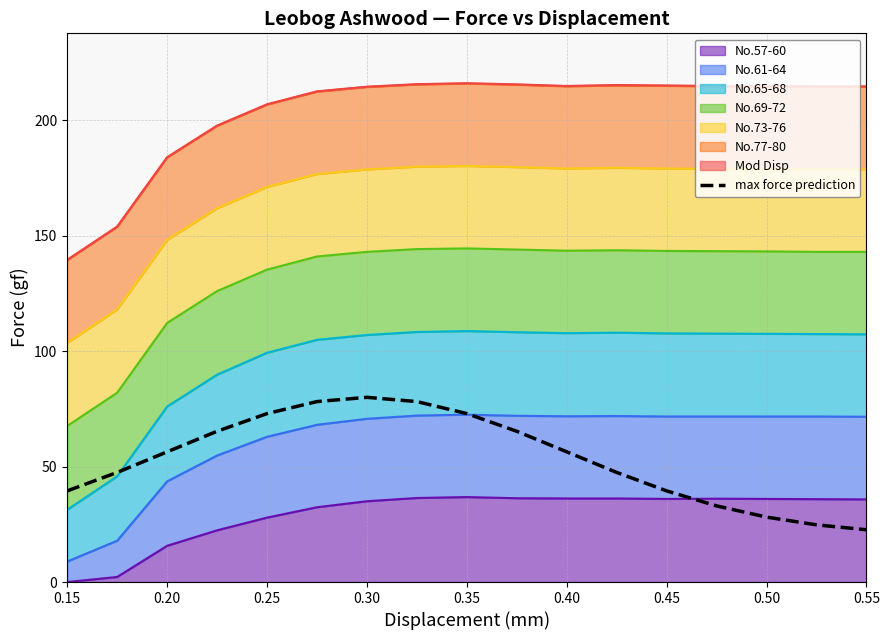

True or false: there are more than 2 points higher than both neighbors.

False